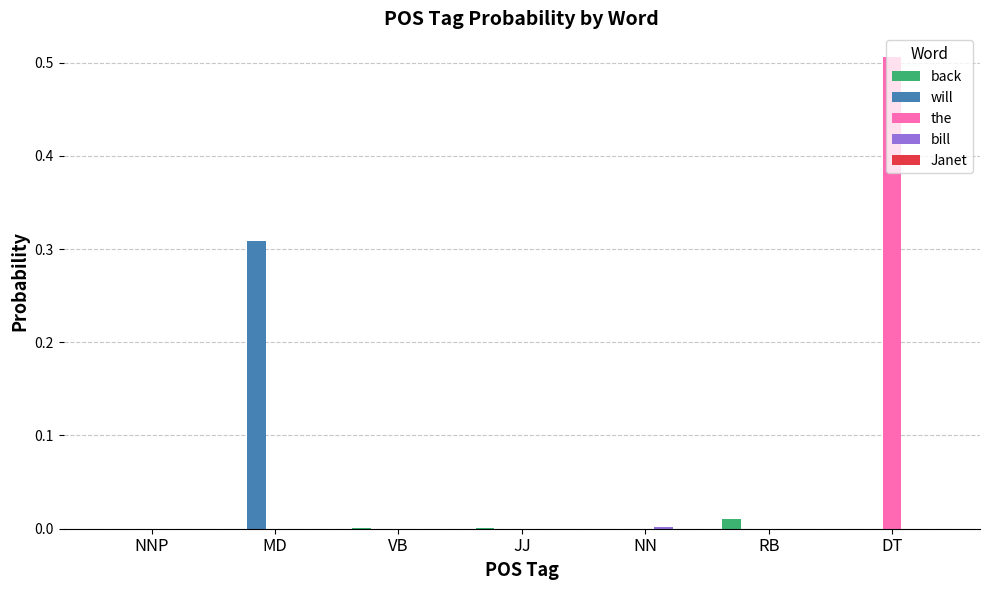

Which series has the largest total across all categories?

the